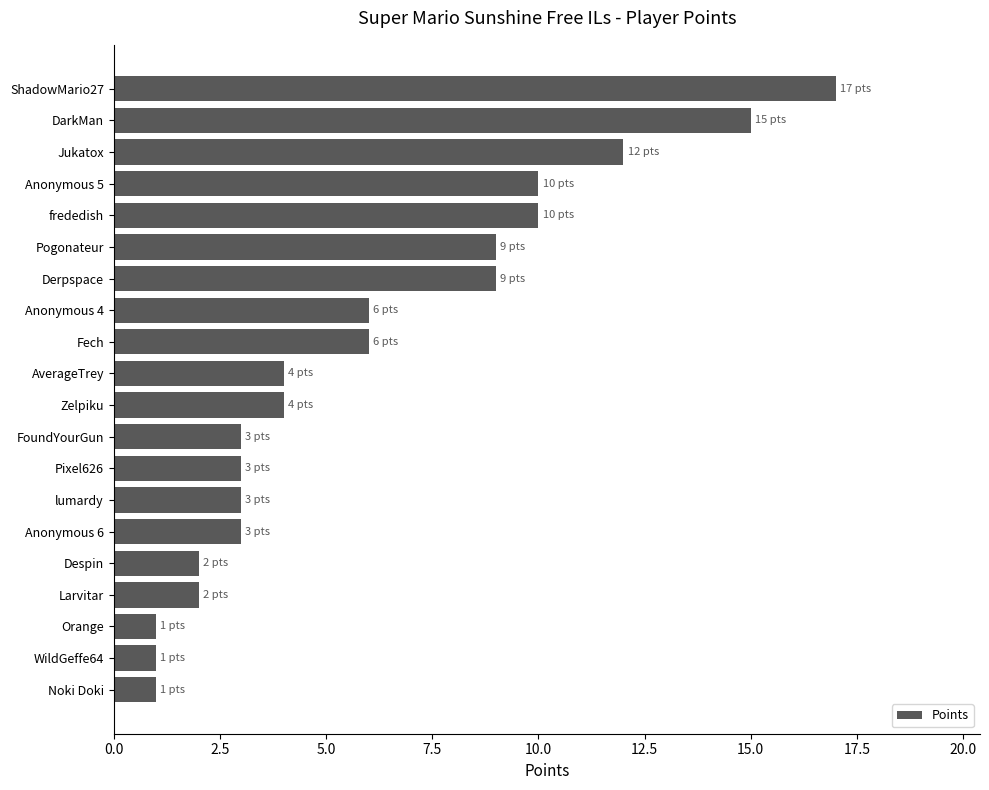

What is the approximate value at FoundYourGun?

3